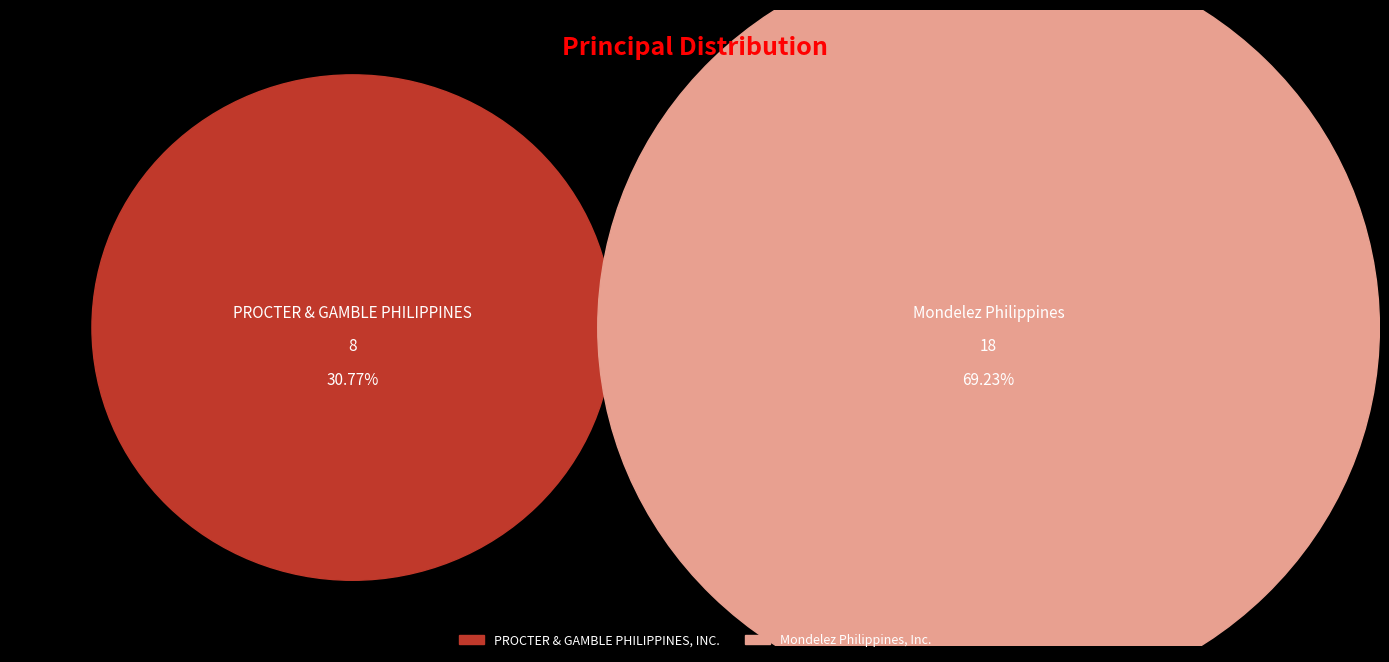

To the nearest percent, what is the average slice percentage?

50%